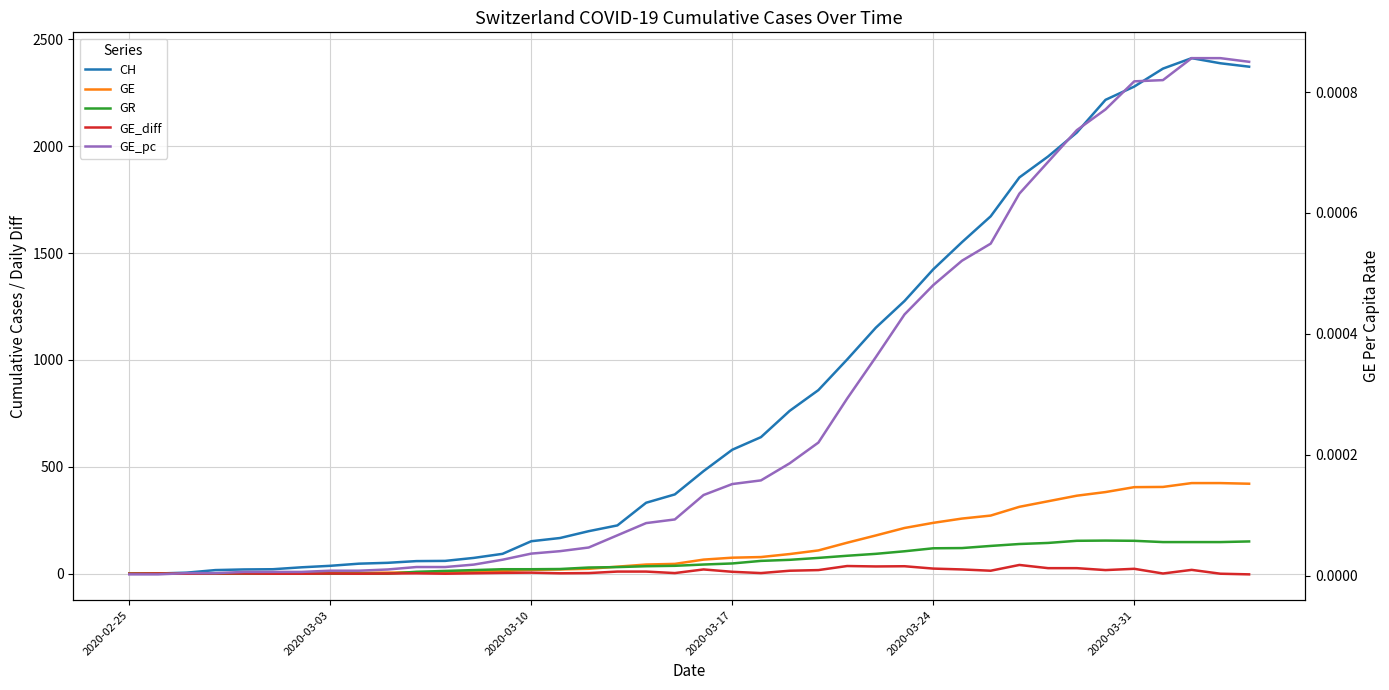

What position from the left is 2020-03-10?

3